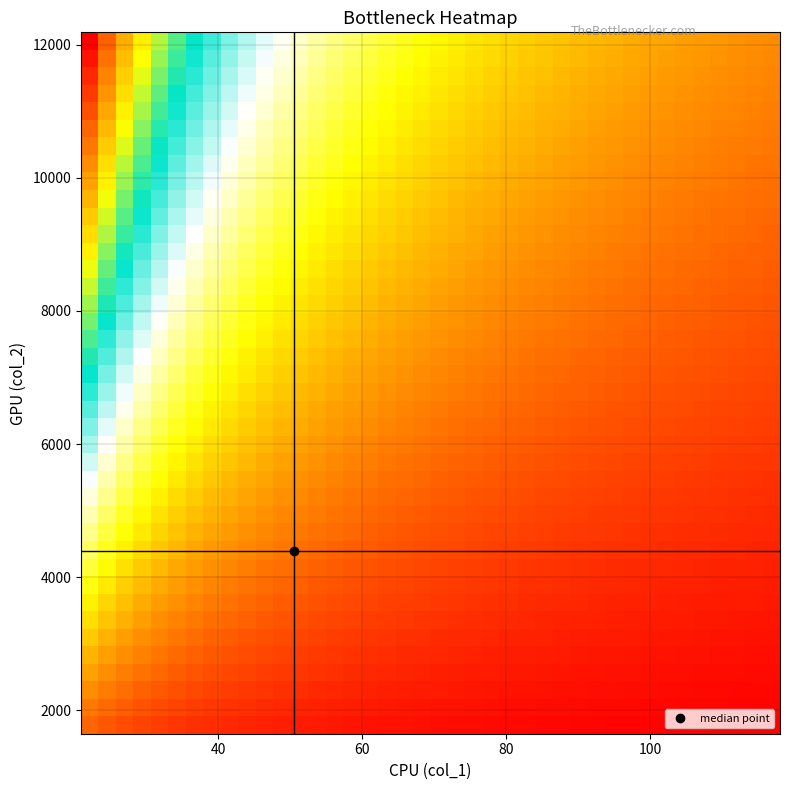

At how many categories does at least one series exceed 0?

40